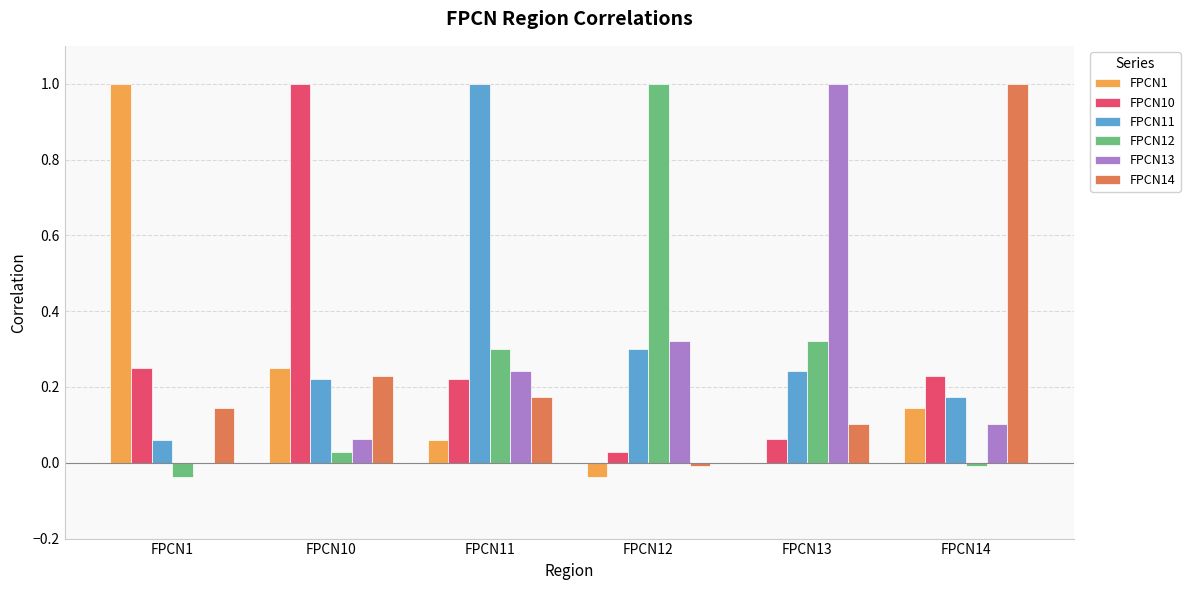

What is the greatest value displayed?

1.0